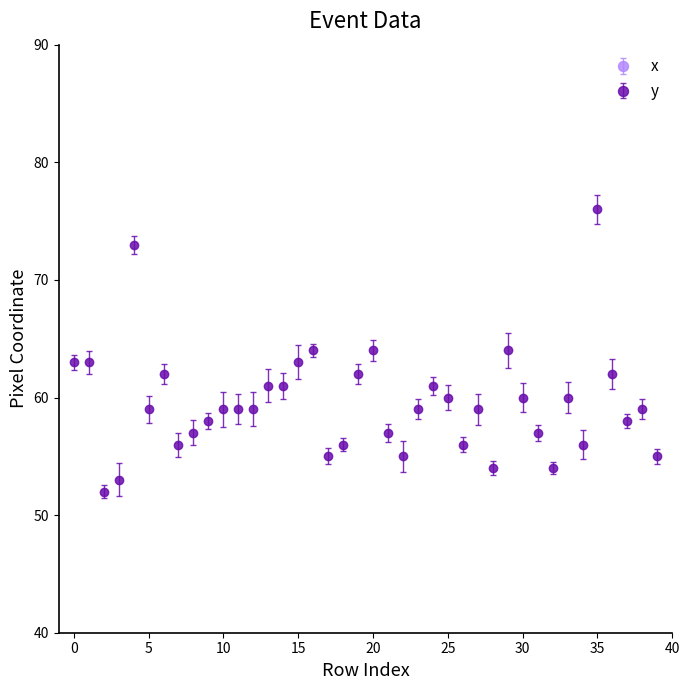

What is the sum of the x values at 0 and 10?

391